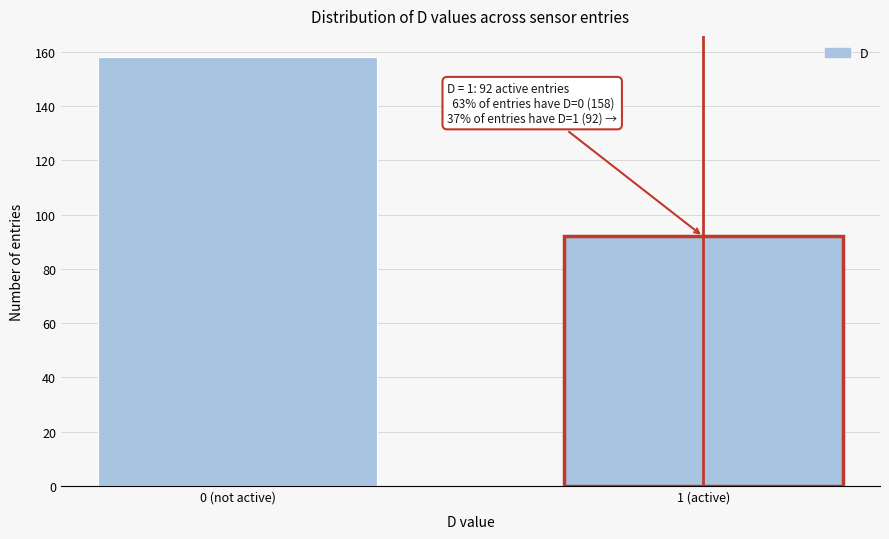

Reading left to right, transcribe all the data shown in this chart.

158	92